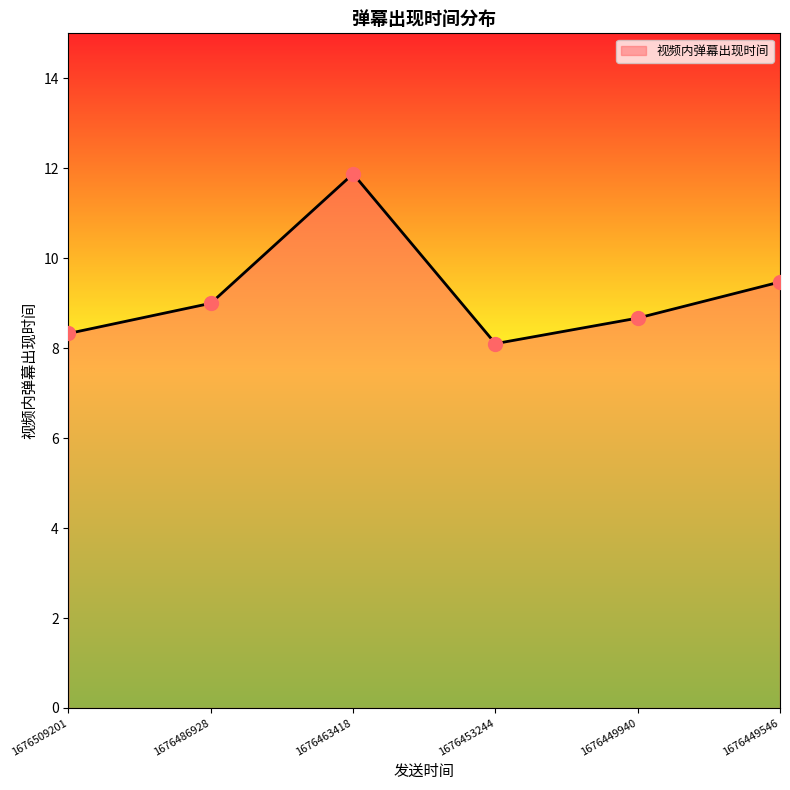

What is the sum of the values at 1676486928 and 1676449546?

18.5